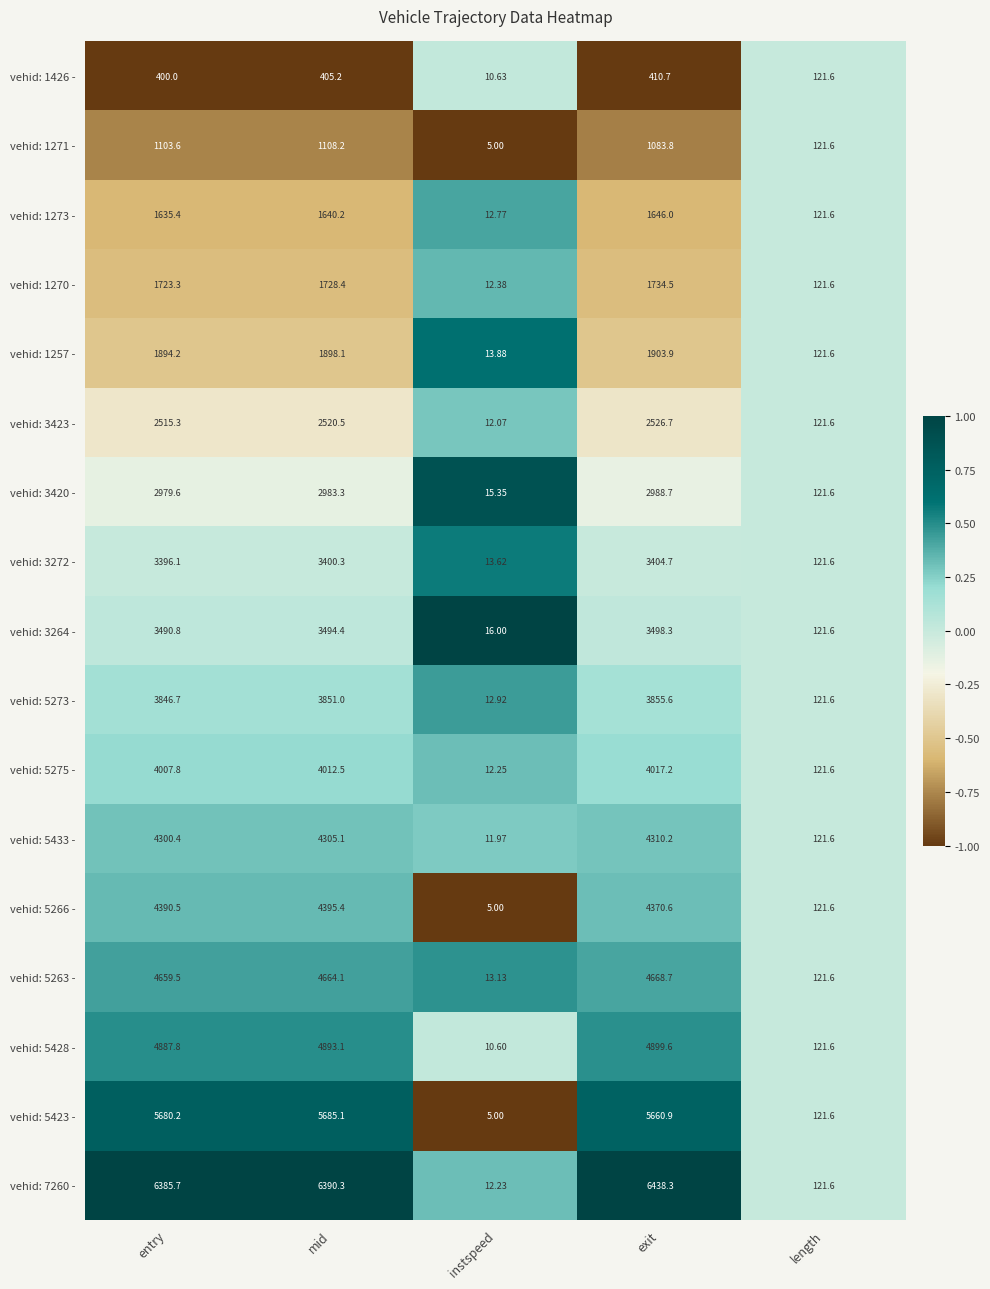

How many categories are shown in the chart?

5